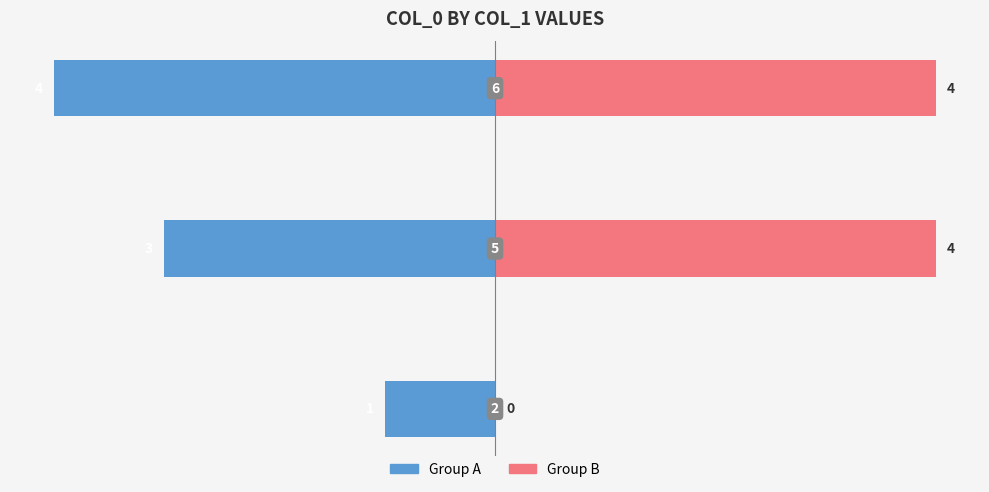

How many groups of bars are there?

3